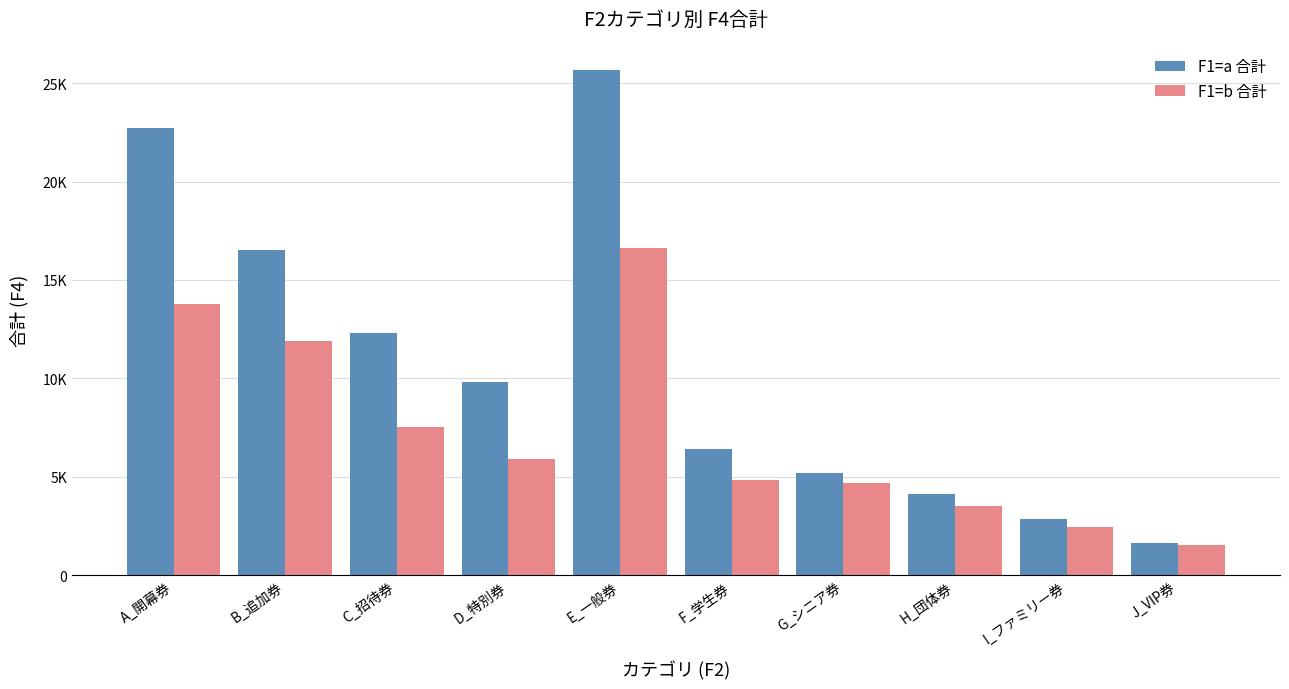

What is the label of the 2nd bar from the right?

I_ファミリー券